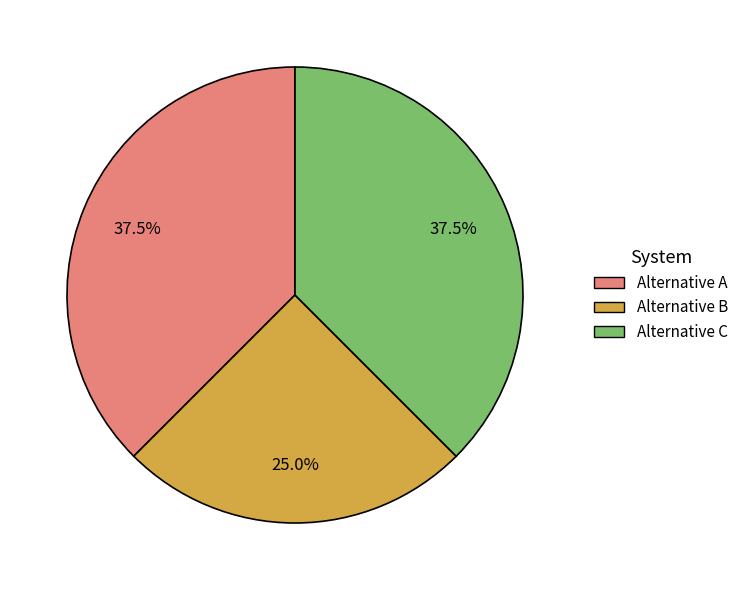

Which category has the smallest portion of the pie?

Alternative B